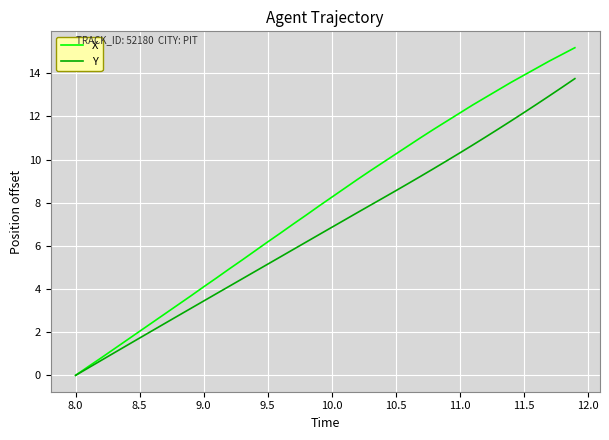

True or false: Y has more than 1 points higher than both neighbors.

False